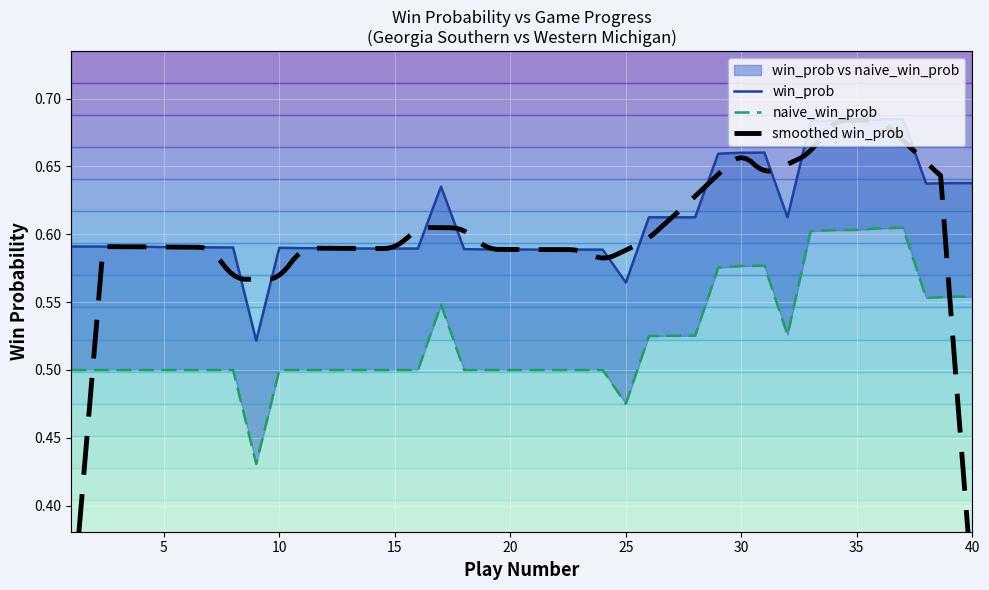

The win_prob series shows 0.6 at 20. True or false?

True